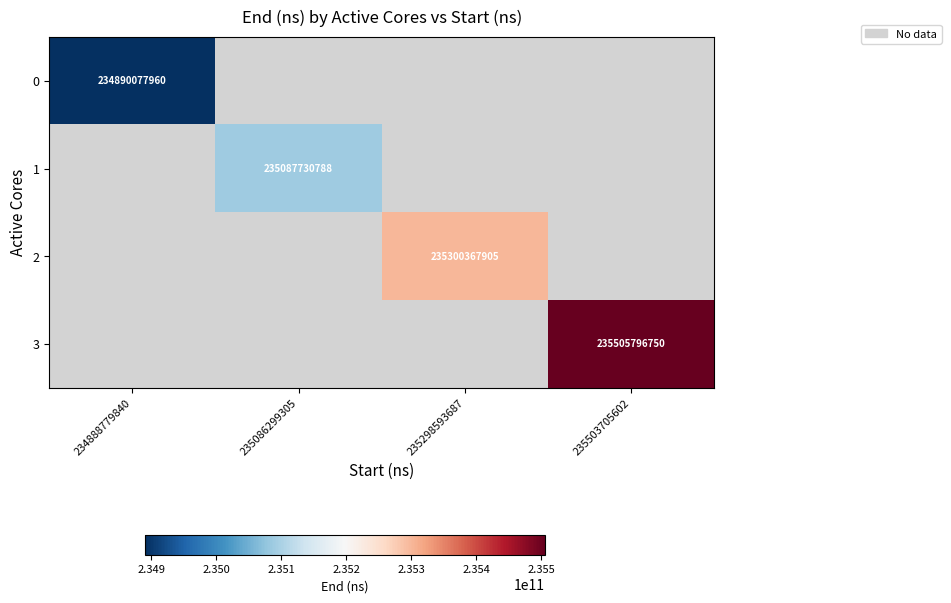

Count the number of categories in the chart.

4